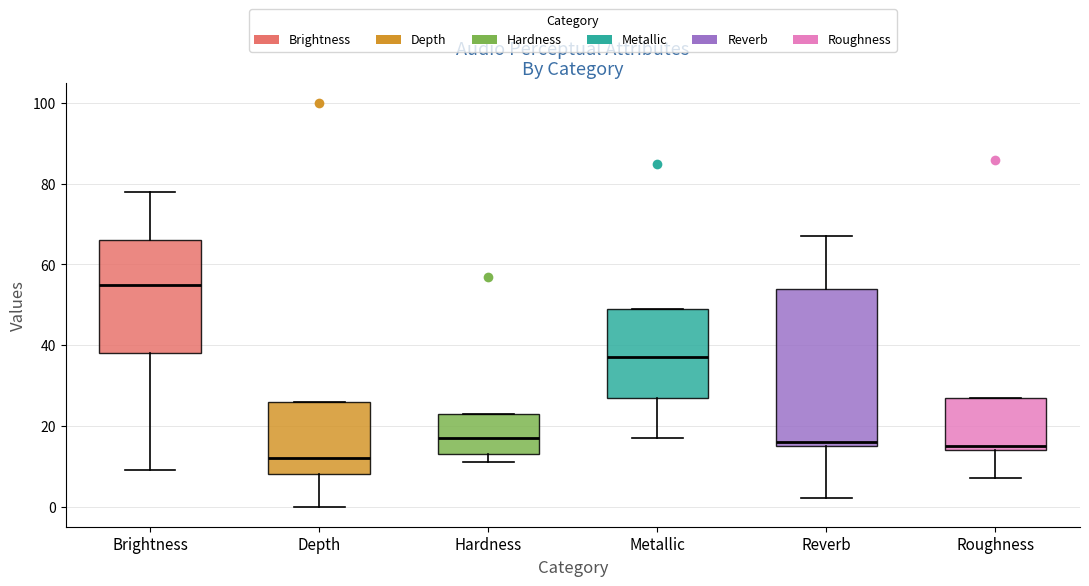

Where does the lower whisker of the box for Roughness end on the y-axis? The values are not printed on the chart, so give them approximately, as read against the axis.

8